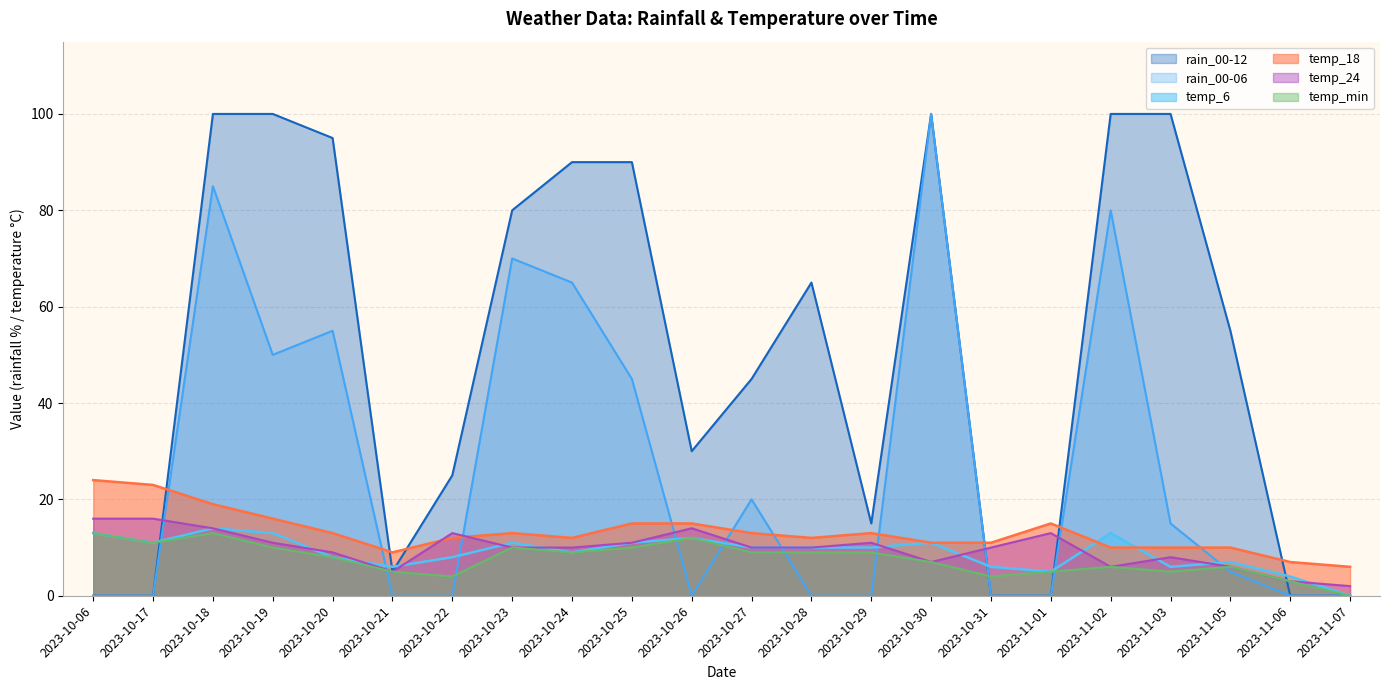

What is the value of the temp_24 point at the 11th from the left?

14